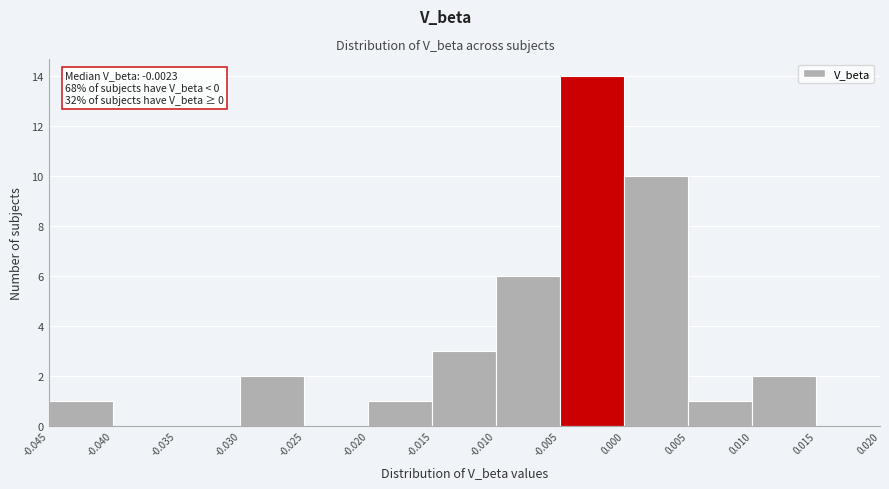

Which range on the x-axis has the tallest bar?

-0.005 to 0.000